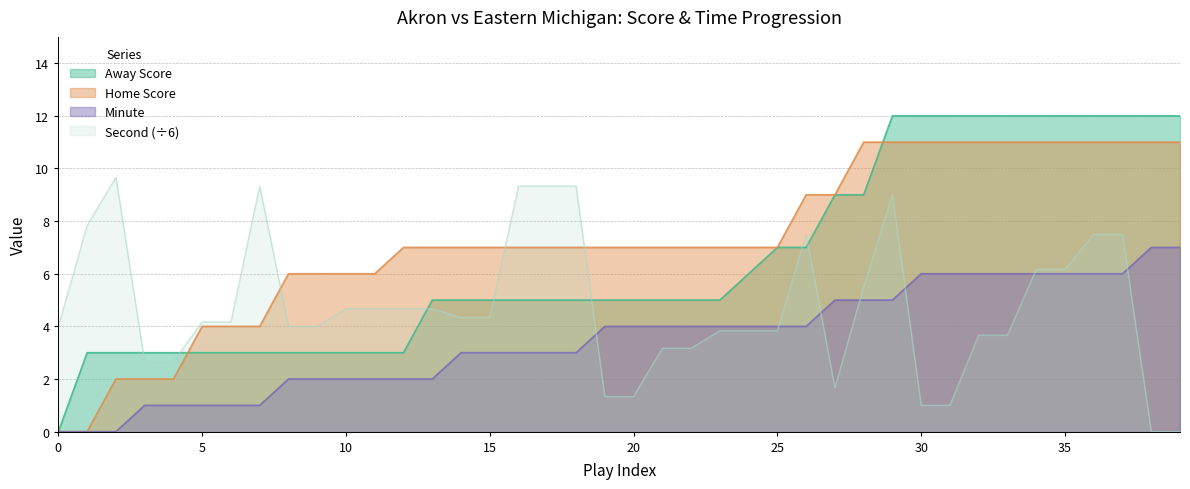

Where is Away Score nearest to the value 6?

24